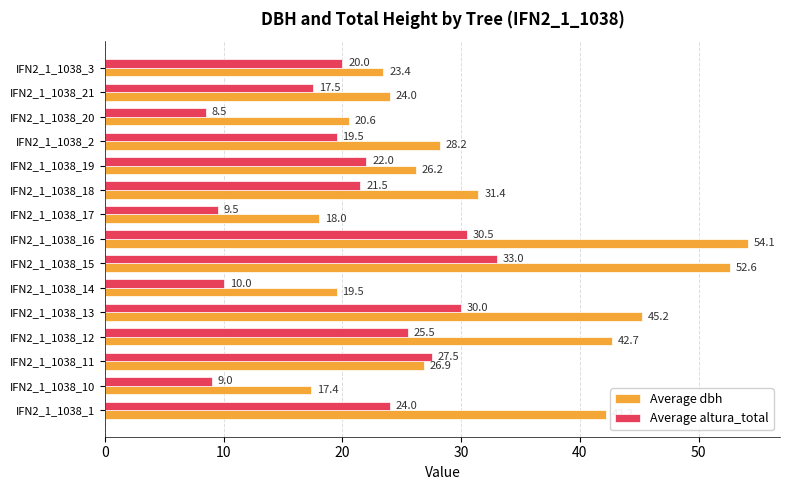

What is the difference between the highest and lowest values at IFN2_1_1038_2?

8.7